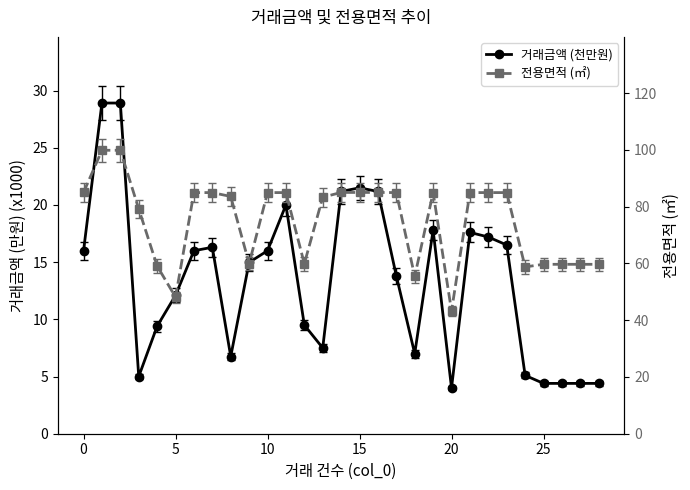

Between 5 and 14, which series saw the biggest shift?

전용면적 (㎡)